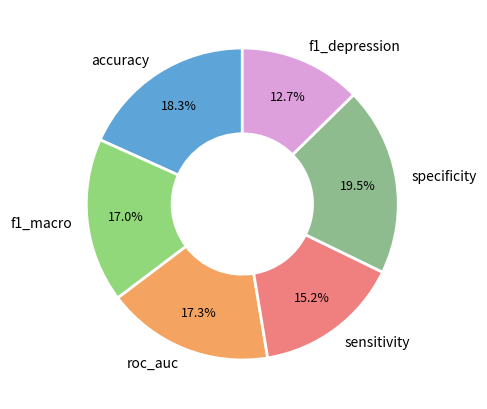

Is it true that sensitivity is 27% of the pie?

False